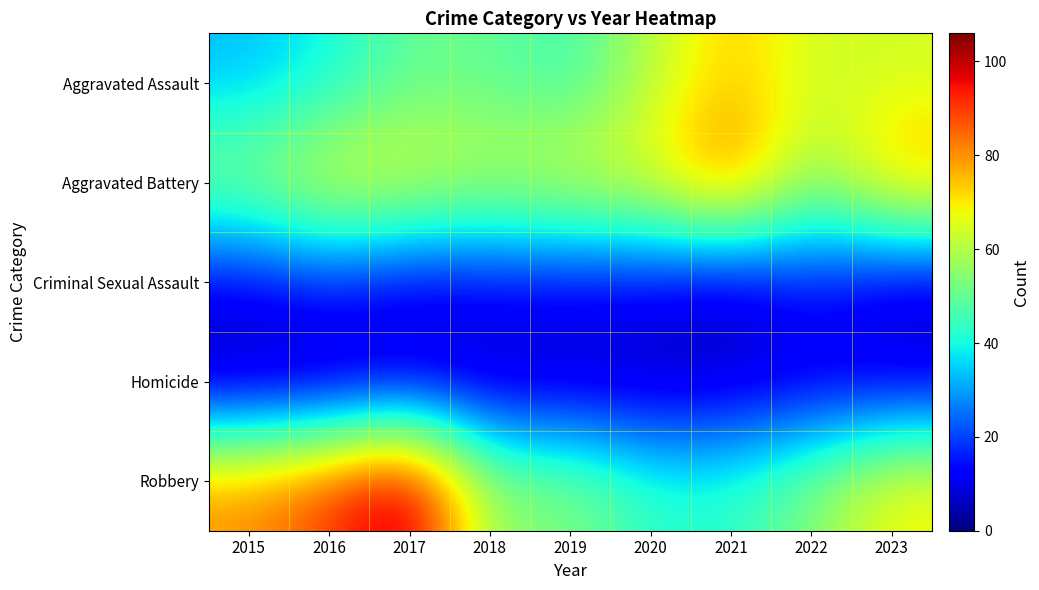

At which category is the sum across all series the highest?

2017